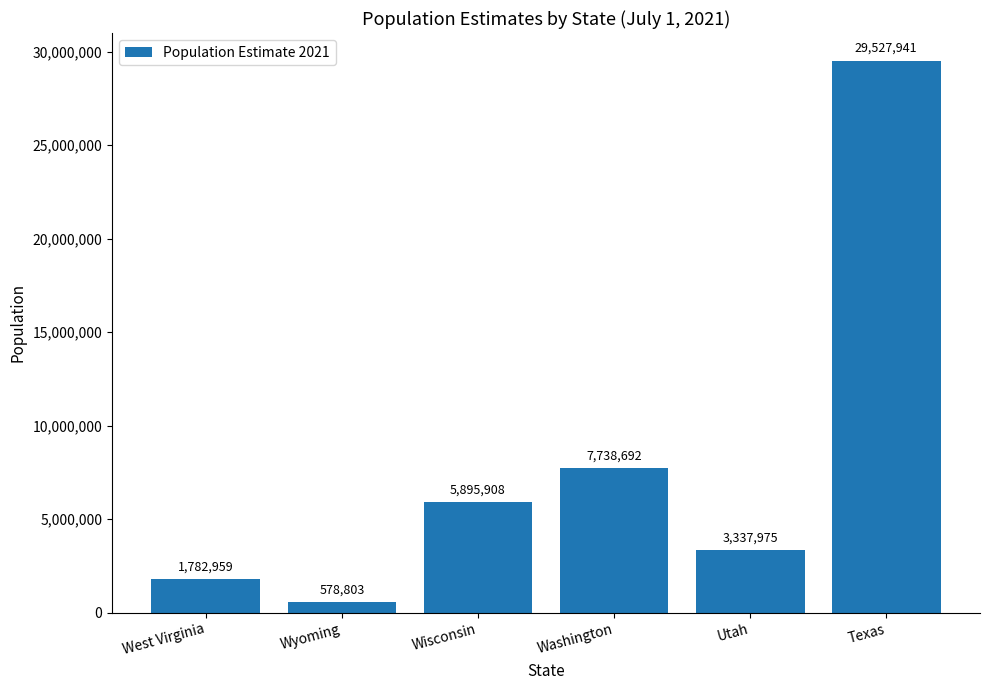

List the labels in order of value, largest first.

Texas, Washington, Wisconsin, Utah, West Virginia, Wyoming